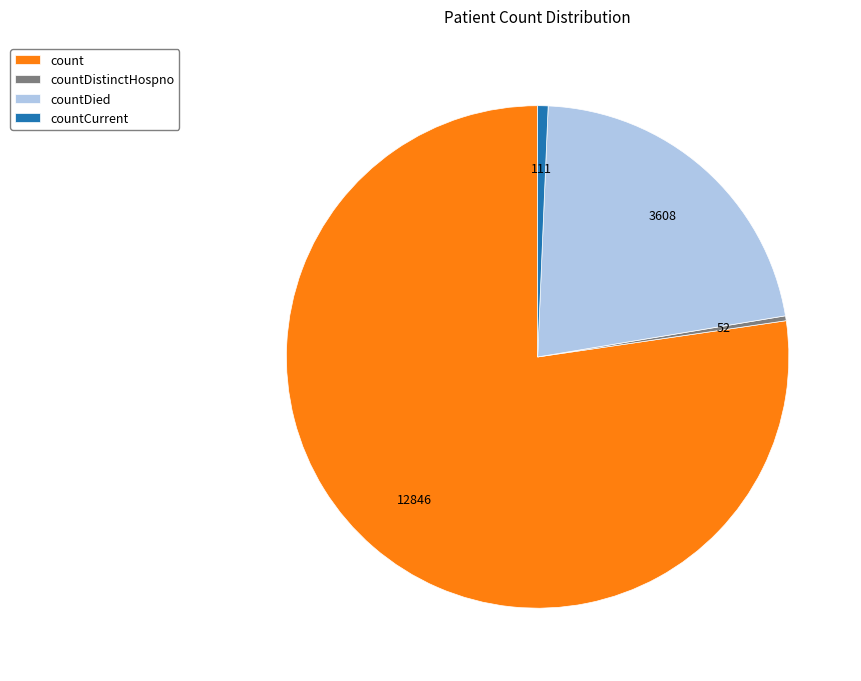

Is count the majority of the pie?

Yes